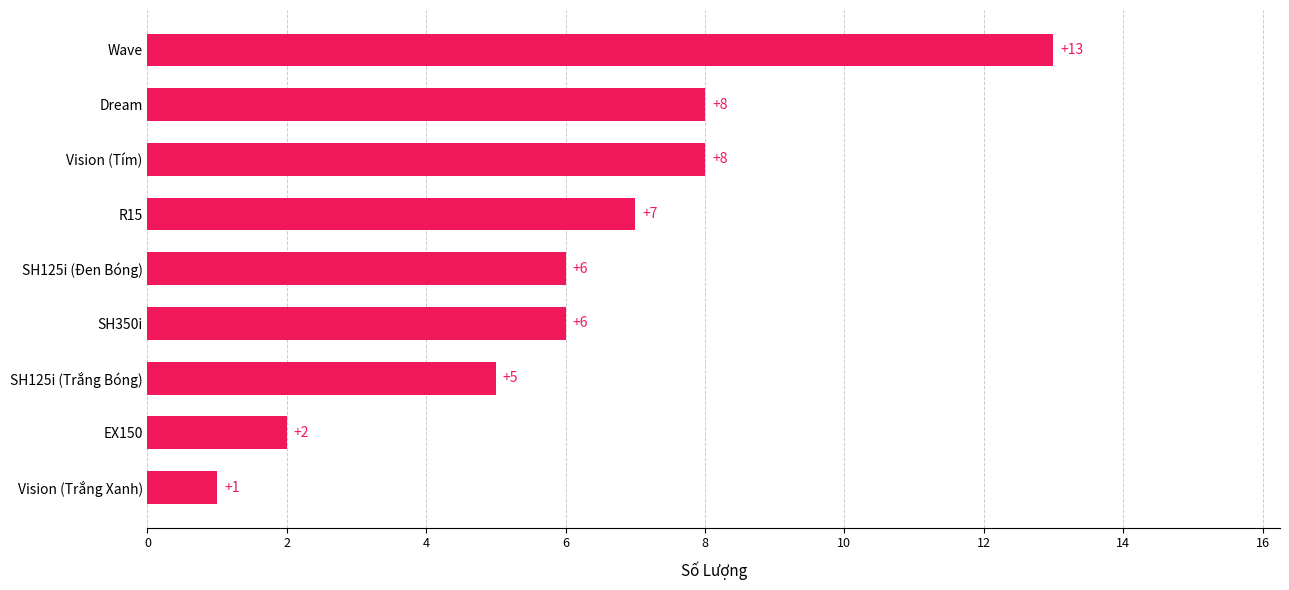

What is the difference between the second highest and second lowest values?

6